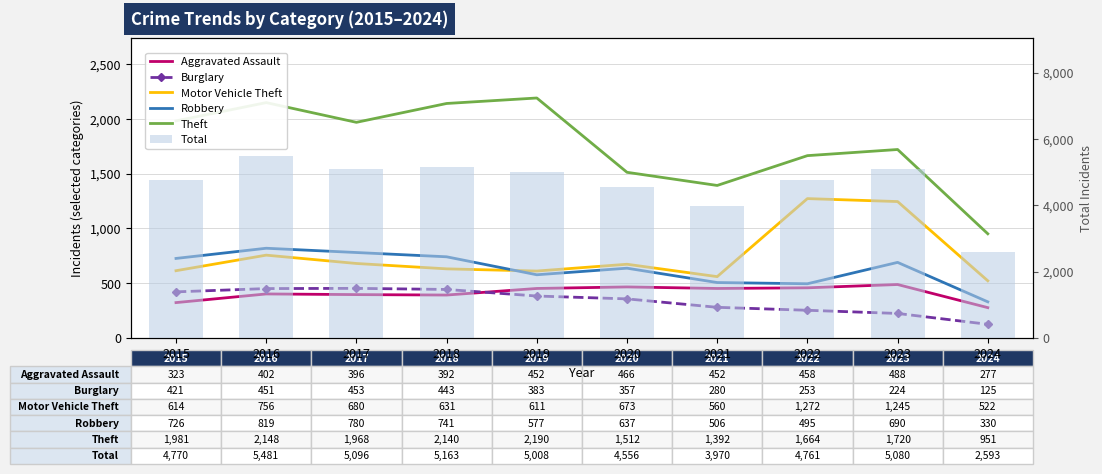

What is the approximate value of Robbery at 2024?

330